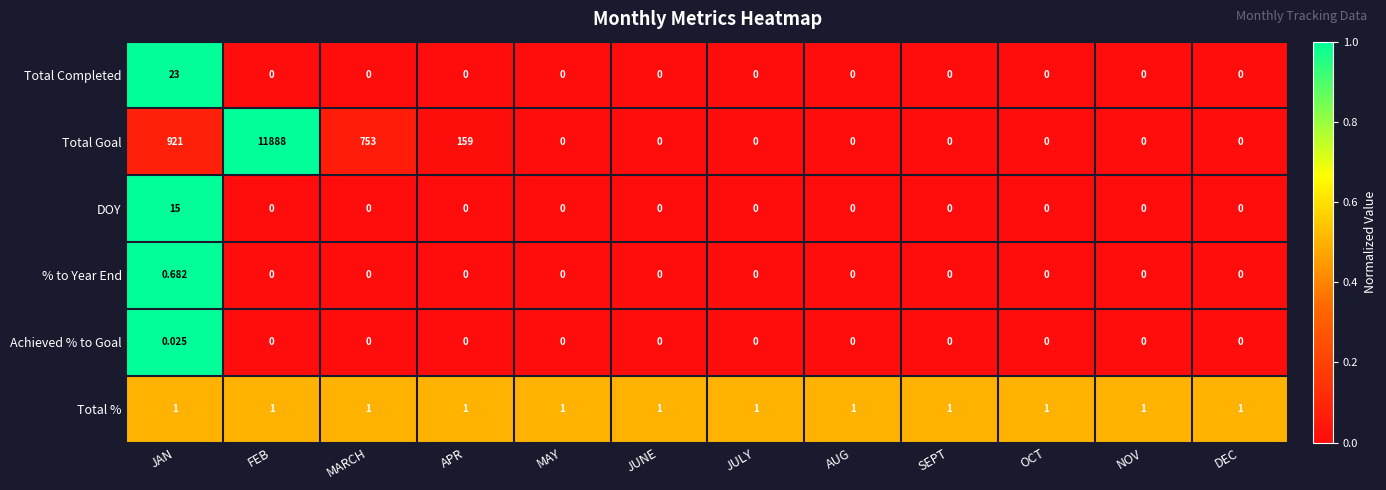

At which category is the sum across all series the highest?

FEB